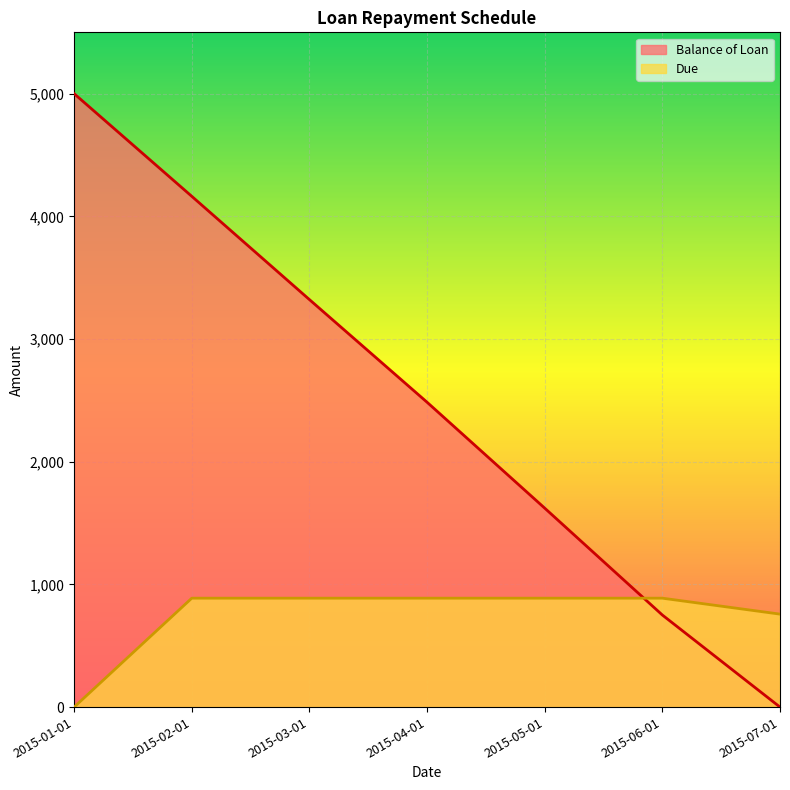

Does the chart display data point markers on the line(s)?

No